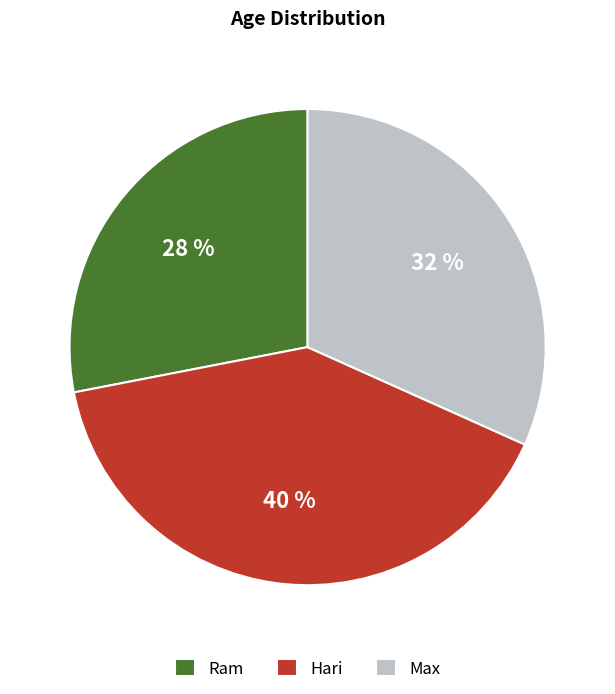

Which has a higher value, Hari or Max?

Hari